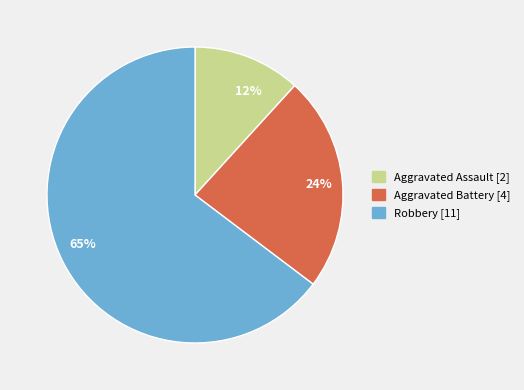

Between Robbery and Aggravated Assault, which is larger?

Robbery